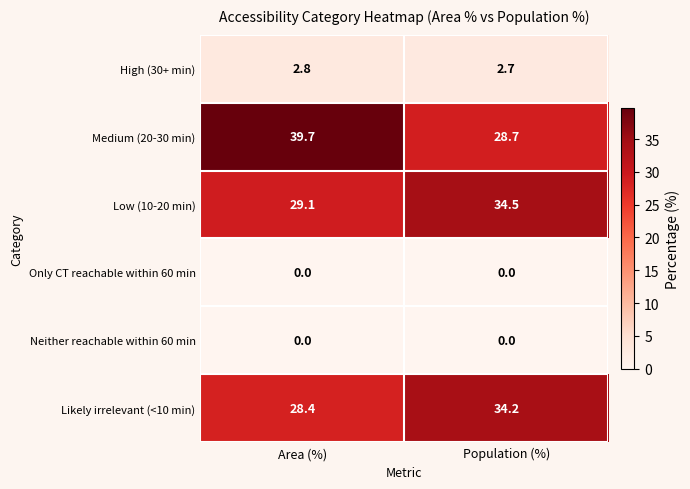

Which series has the widest spread of values?

Medium (20-30 min)